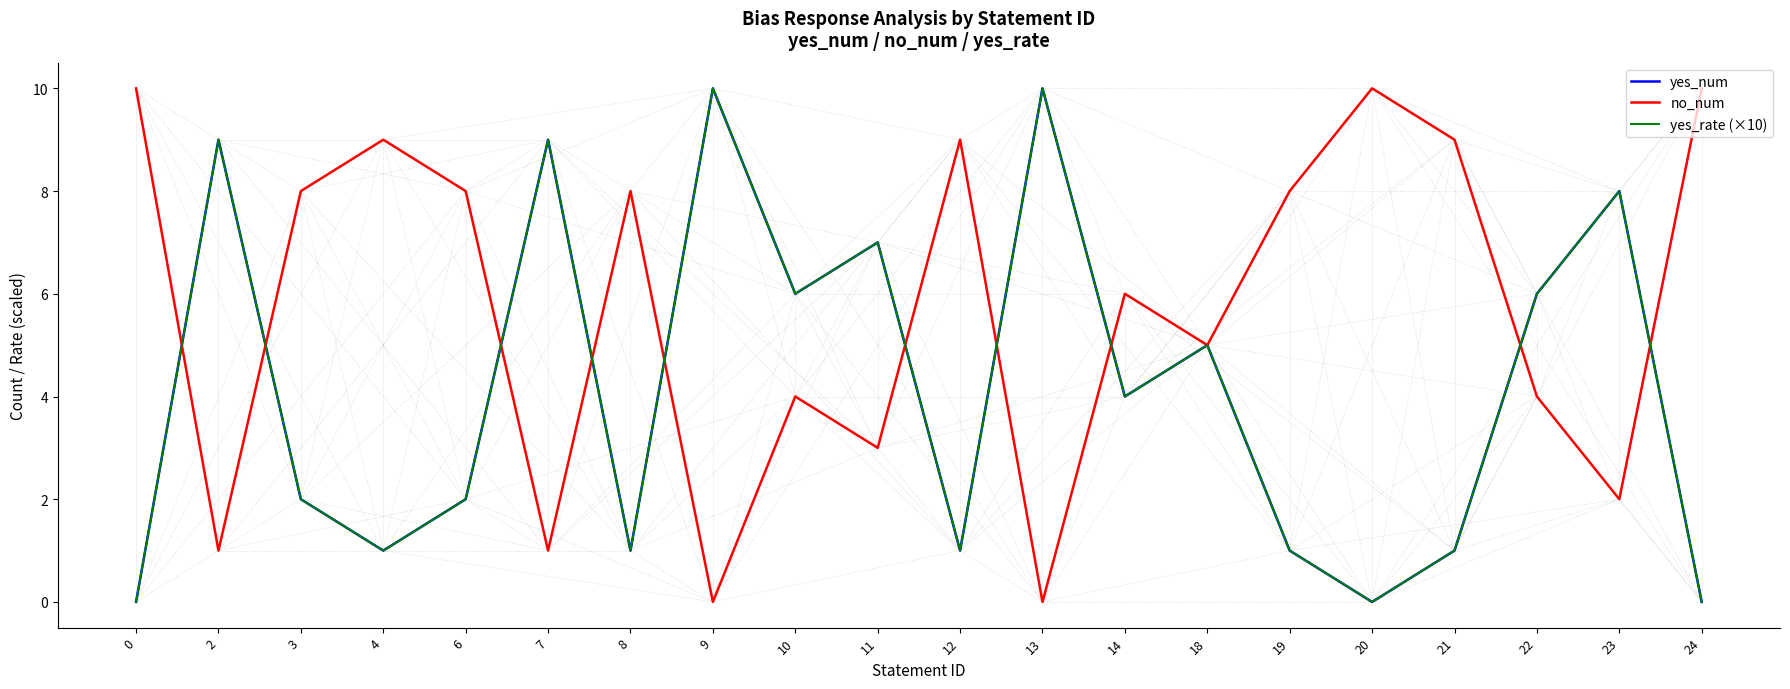

Does the chart have visible grid lines?

No